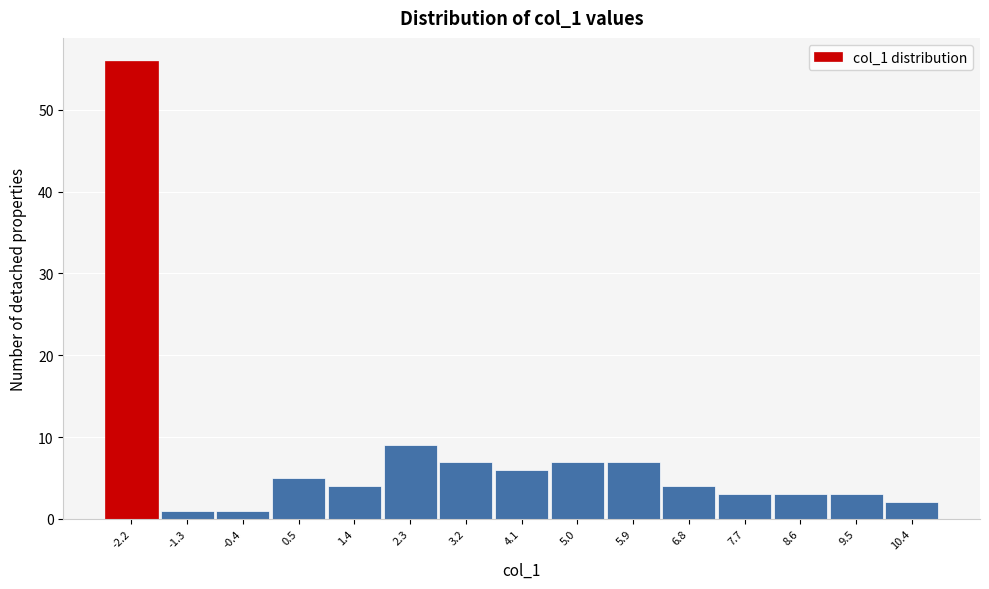

Reading left to right, extract all data points from this chart.

56	1	1	5	4	9	7	6	7	7	4	3	3	3	2